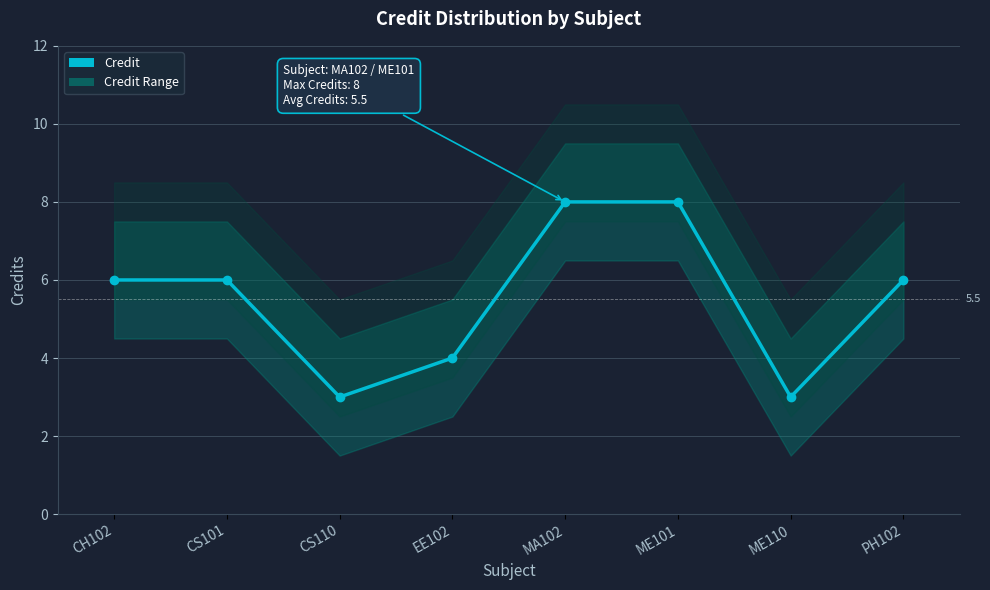

How many data points does each series have?

8